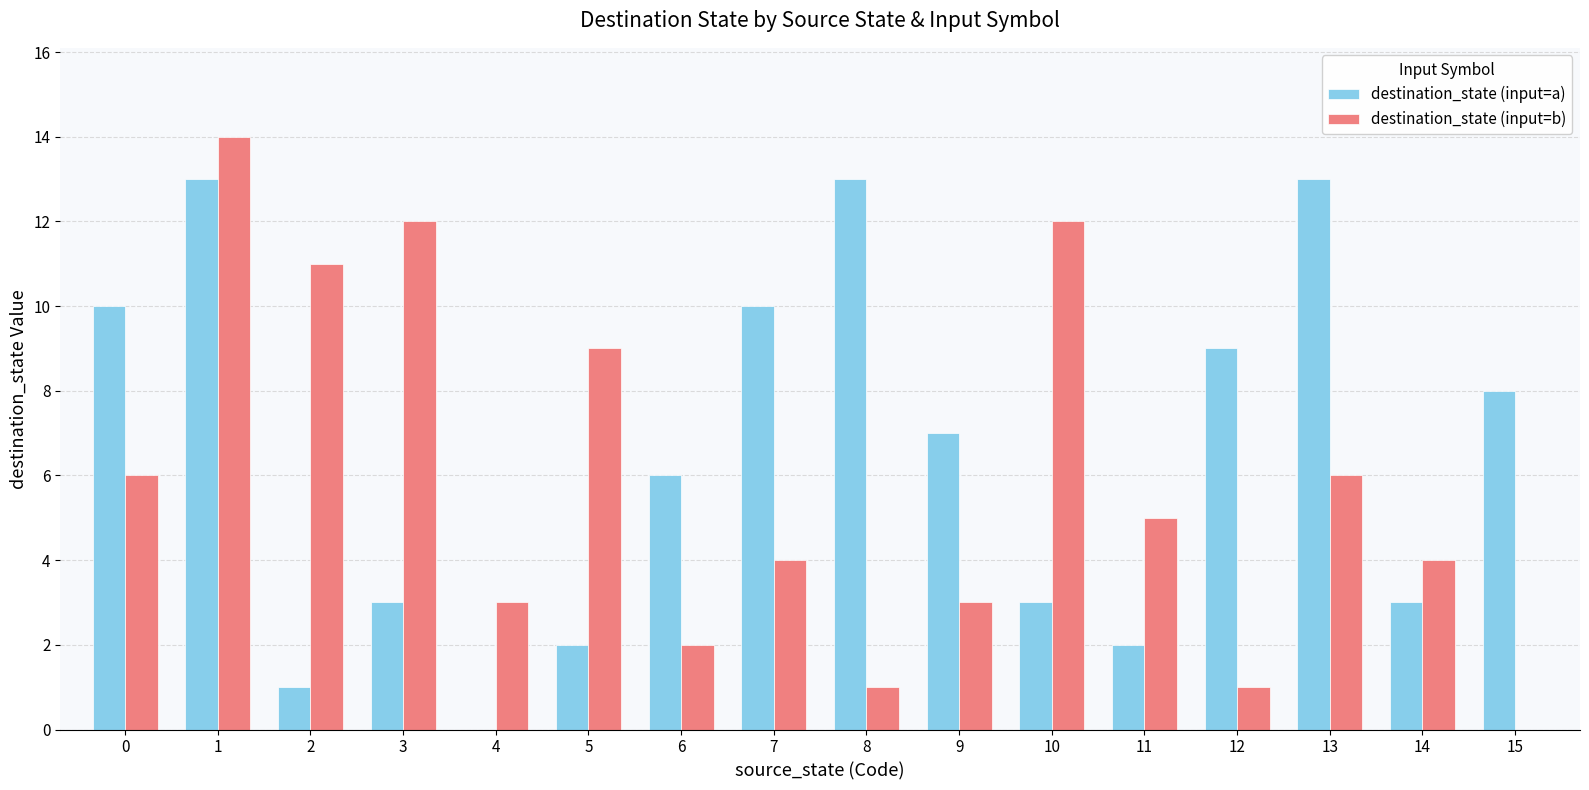

What is the sum of all destination_state (input=a) values?

103